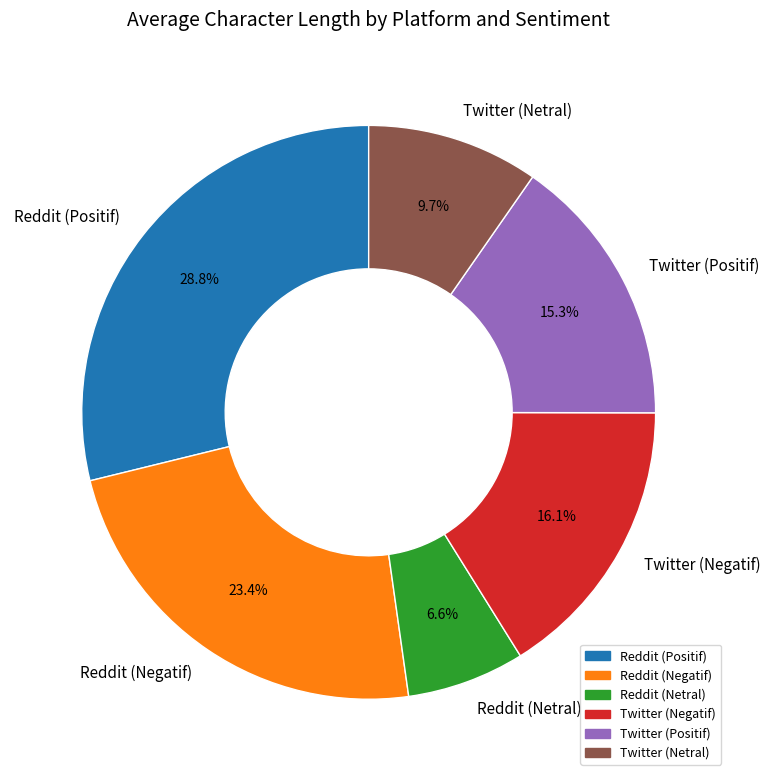

Combined, do Reddit (Positif) and Reddit (Netral) account for over 50%?

No